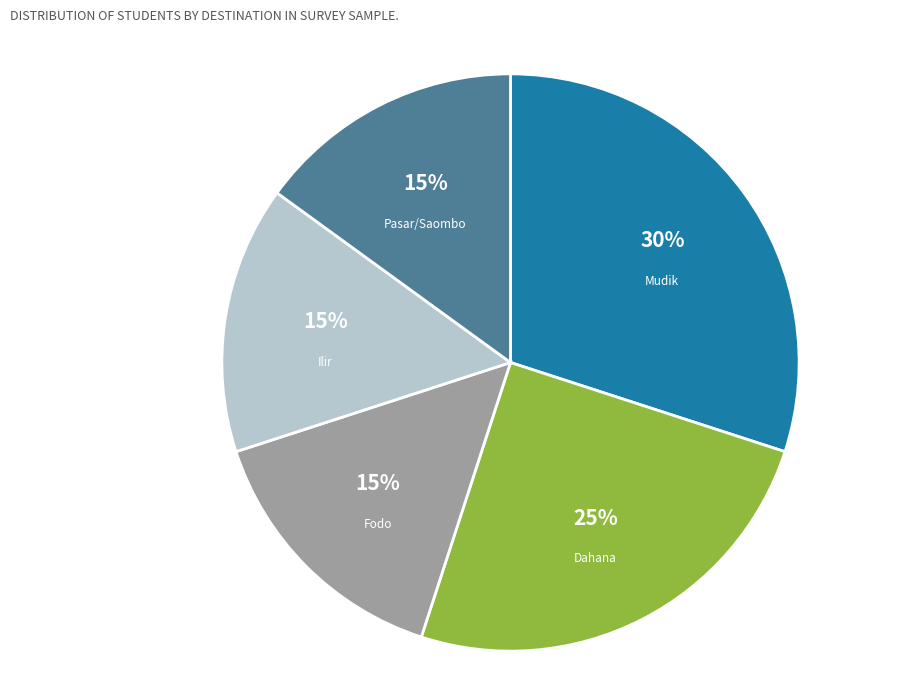

True or false: Pasar/Saombo accounts for 15% of the total.

True